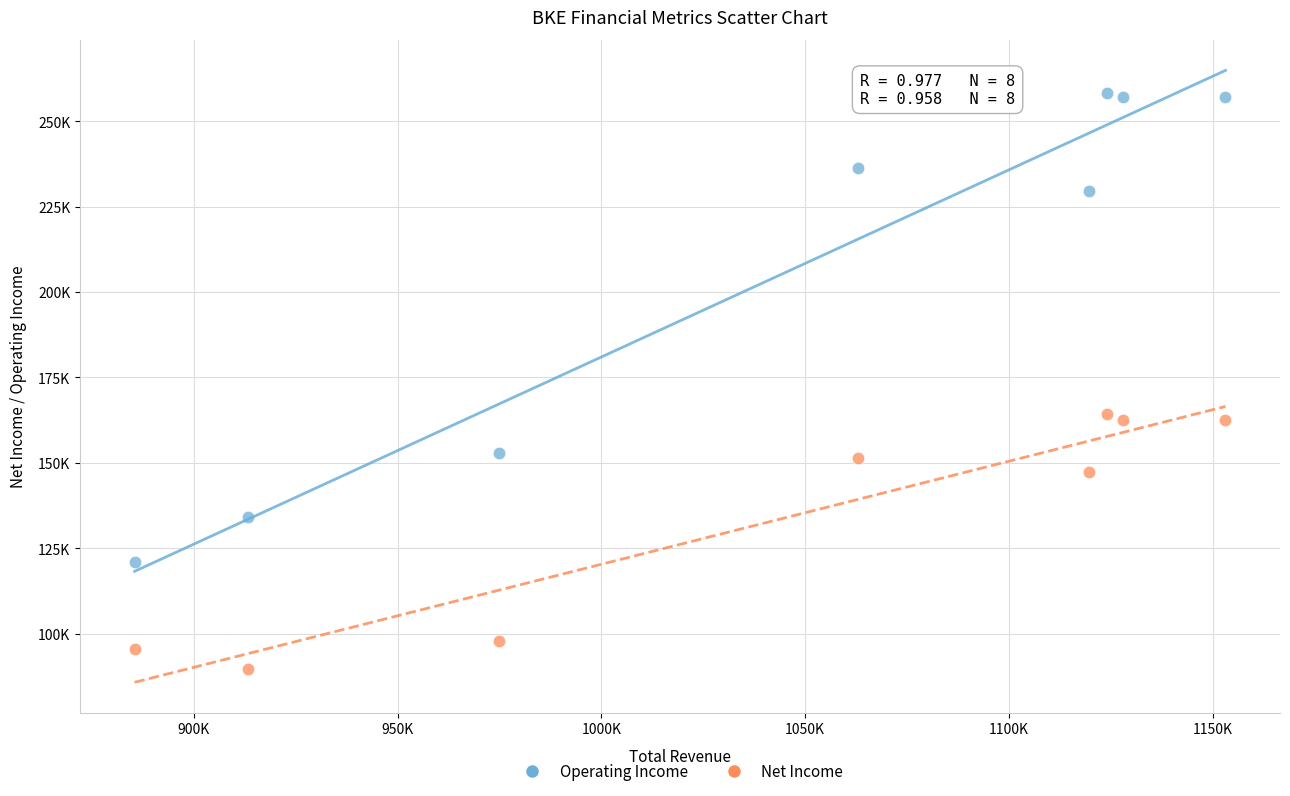

What are all the series names shown in the legend?

Operating Income, Net Income